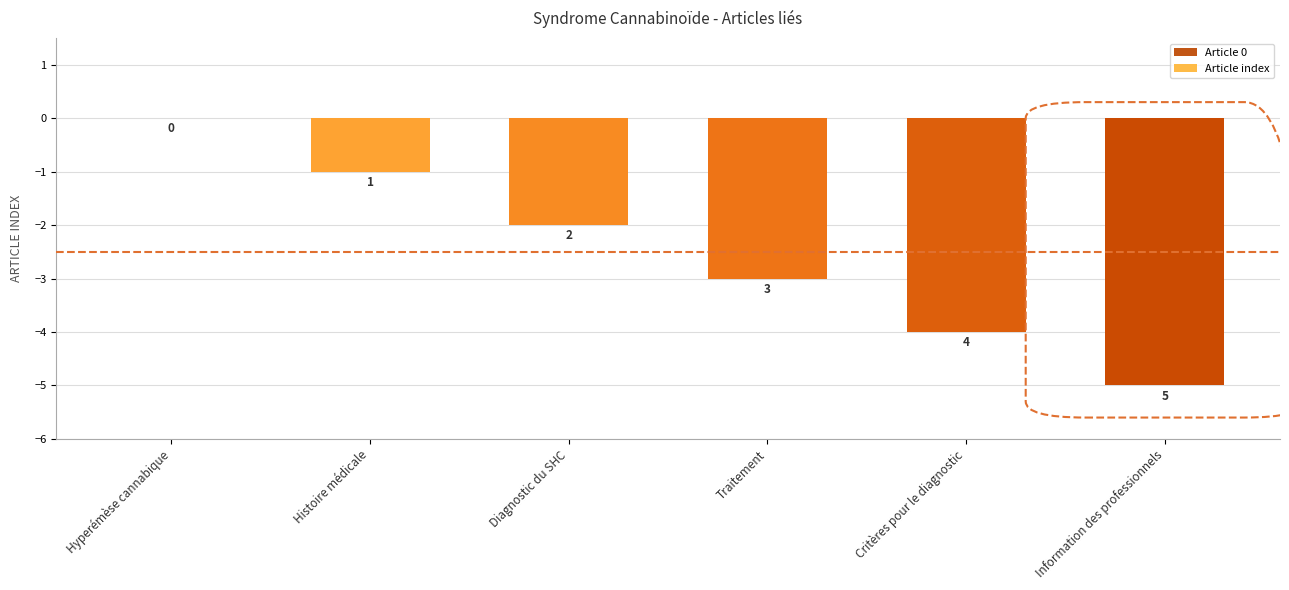

What is the label of the 4th bar from the left?

Traitement